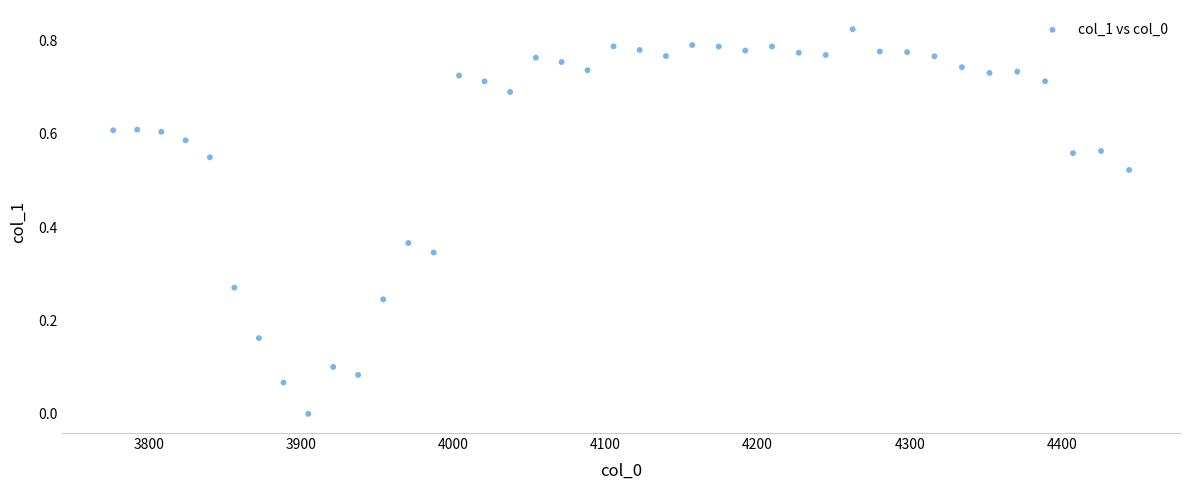

How many data points are displayed?

40